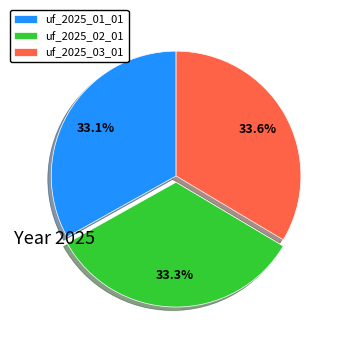

What percentage is the uf_2025_02_01 slice, to the nearest percent?

33%